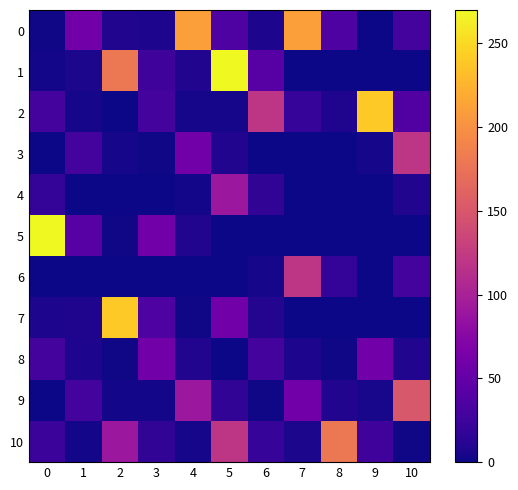

Which category has the lowest value across all series?

7